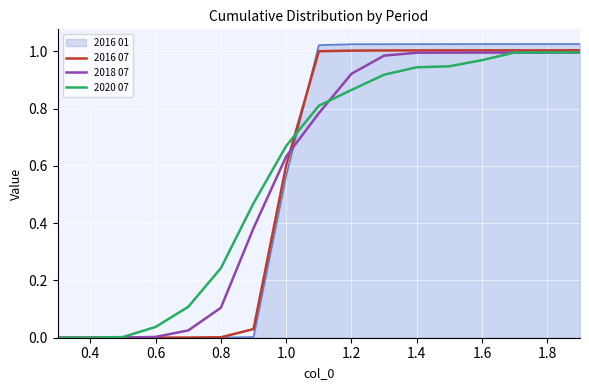

Which series has the widest spread of values?

2016 01